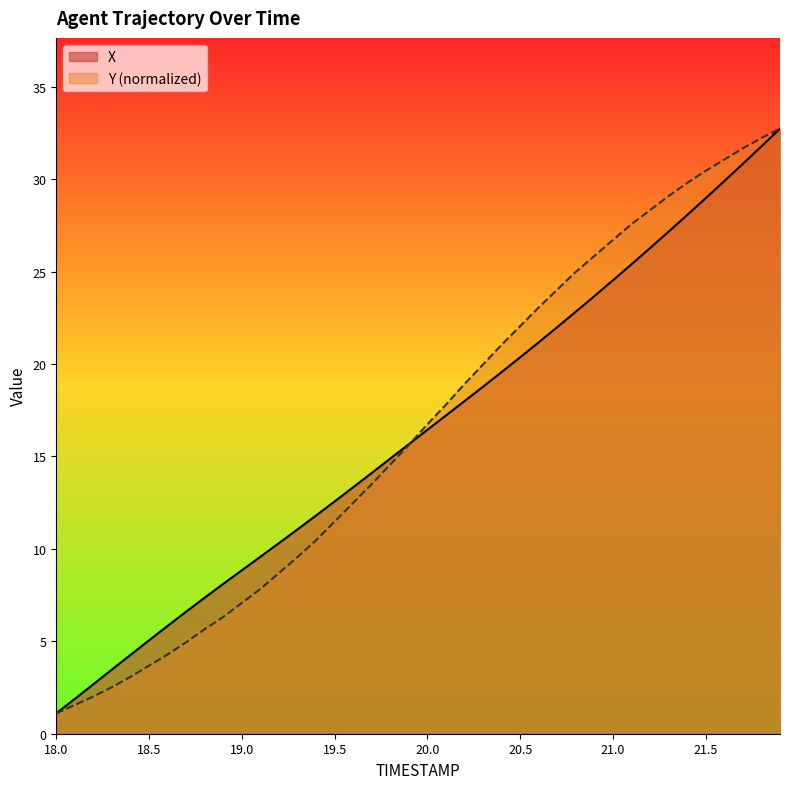

Does the chart have visible grid lines?

No